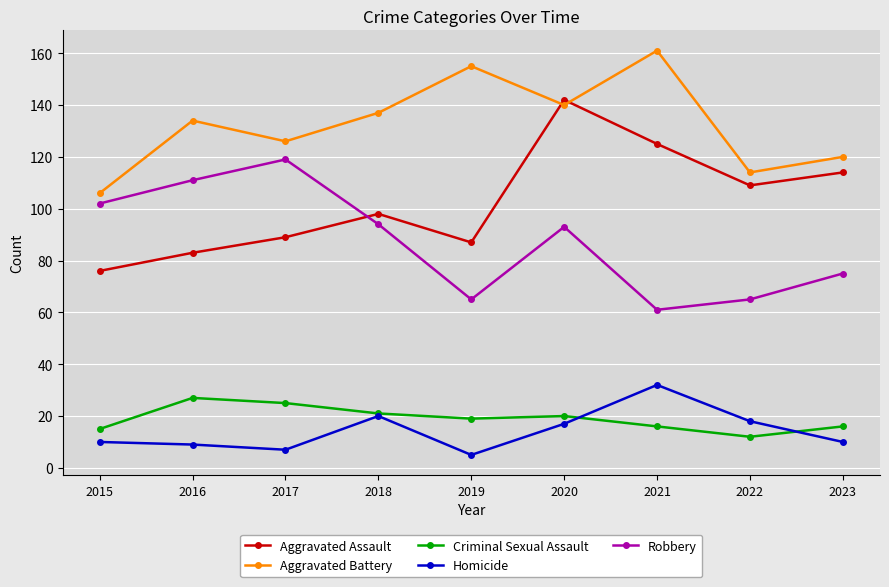

True or false: Aggravated Battery and Robbery cross at least once.

False